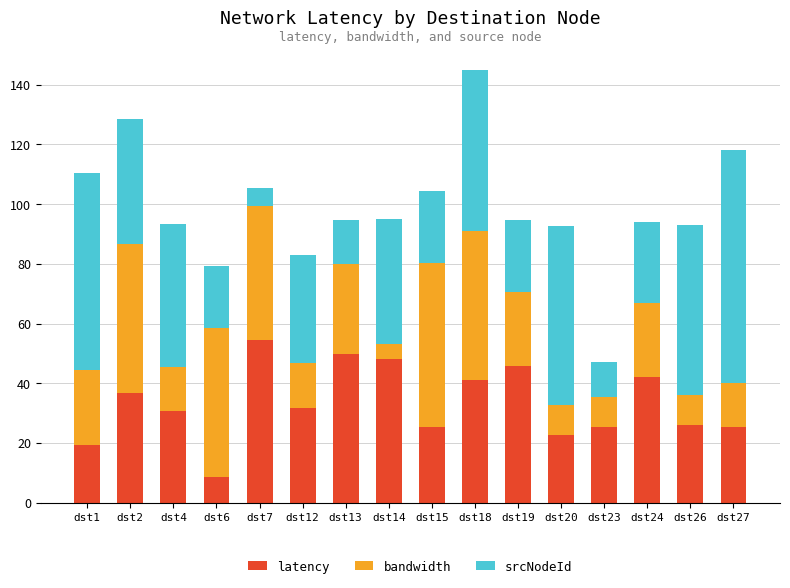

At which category is the sum across all series the highest?

dst18